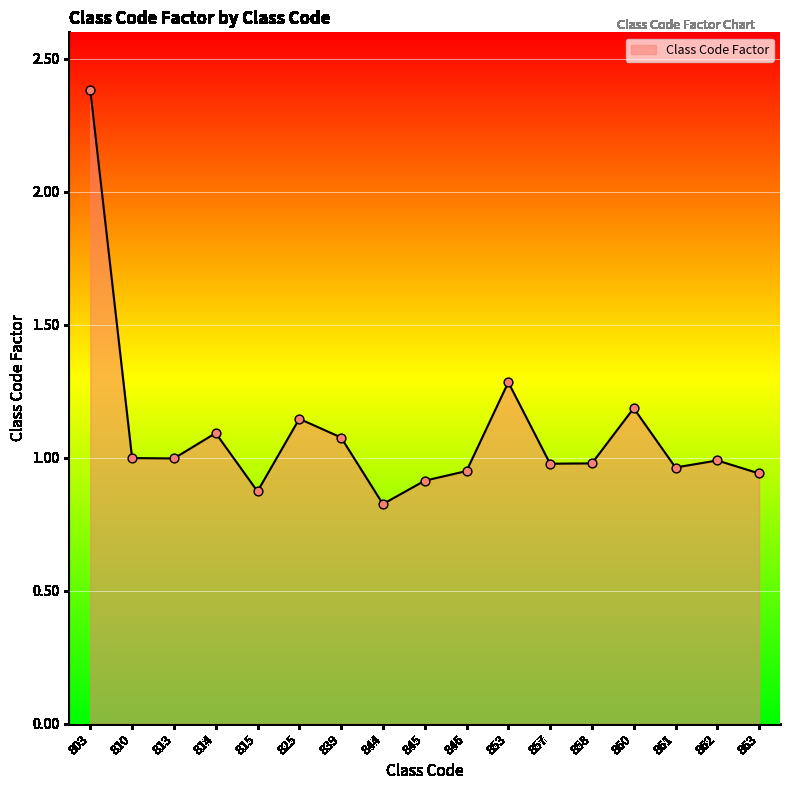

What is the change in value from 839 to 846?

-0.1